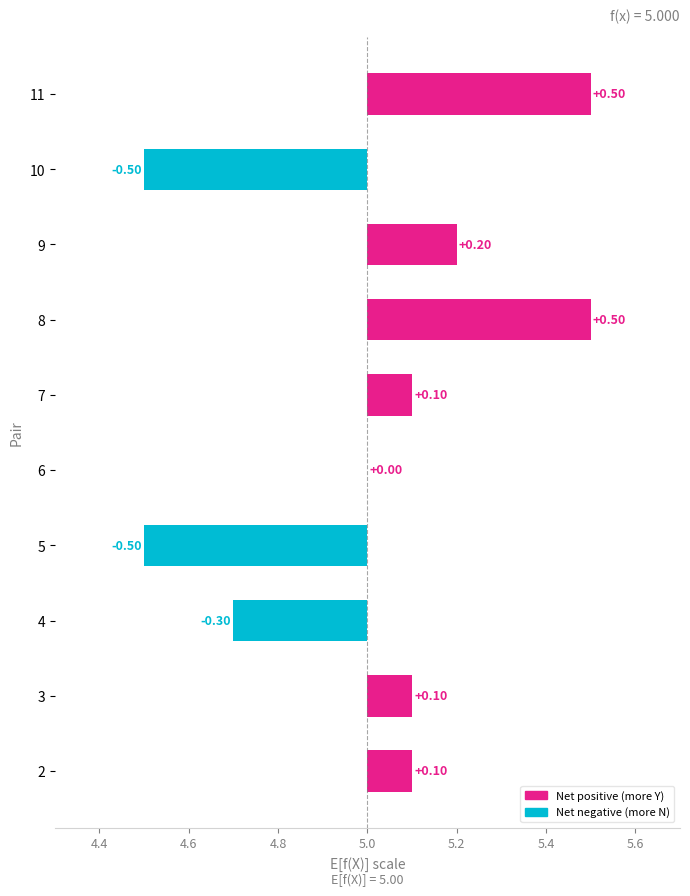

How many negative values are there?

3